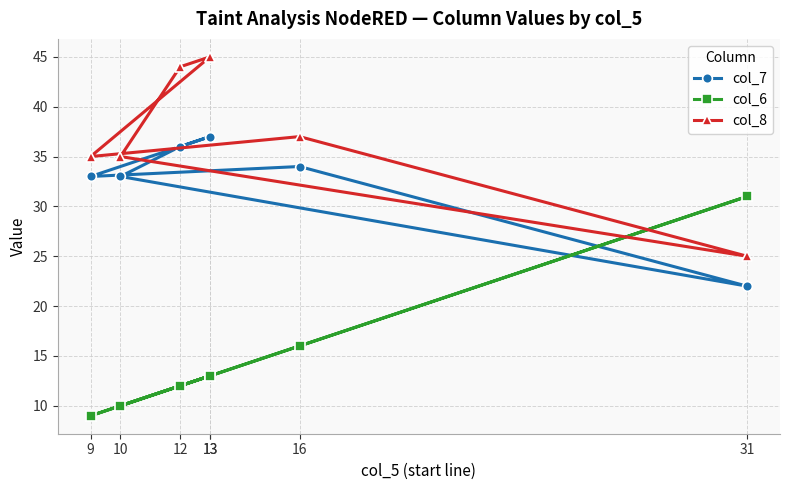

Which series has the widest spread of values?

col_6